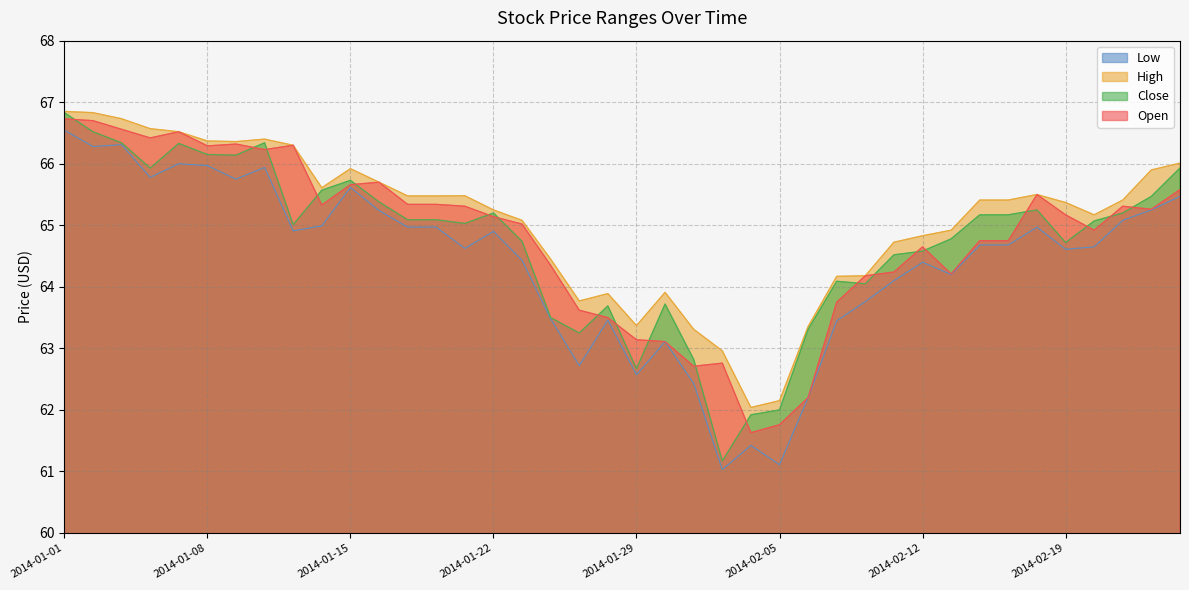

At which category is the sum across all series the highest?

2014-01-01